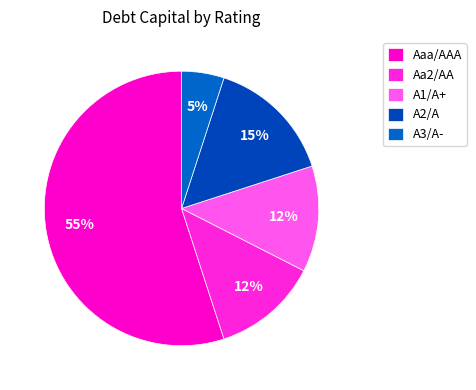

Count the number of slices in the pie.

5